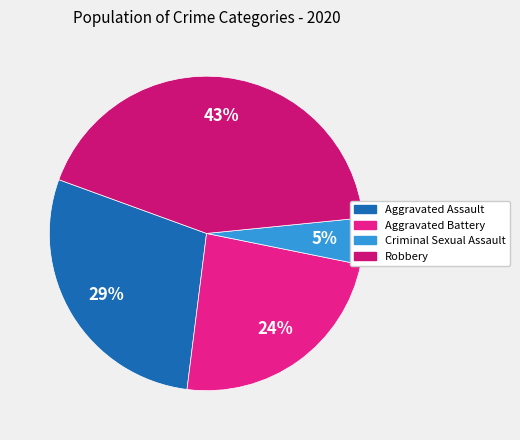

Is it true that Criminal Sexual Assault is 1% of the pie?

False